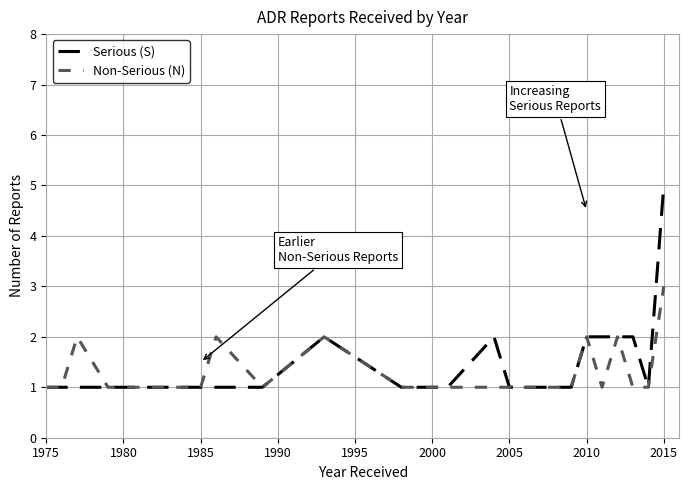

At which label does Serious (S) reach its peak?

2015